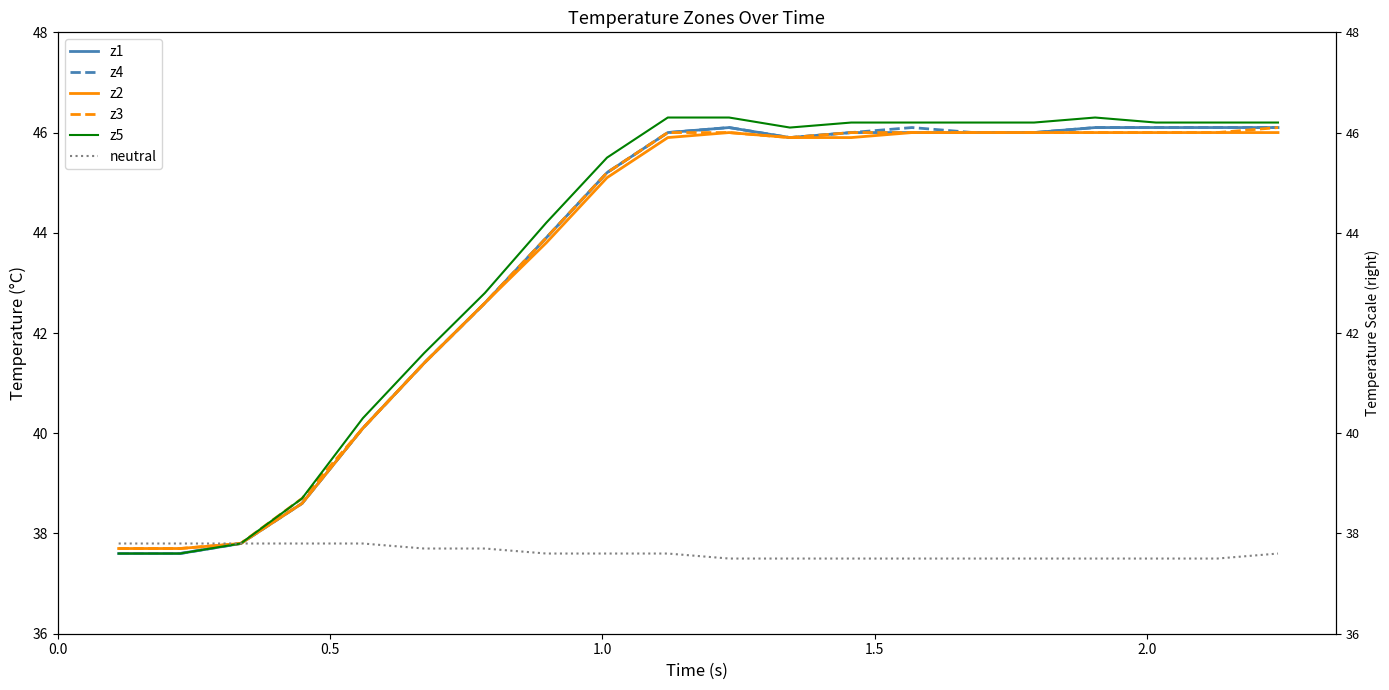

True or false: neutral and z2 cross at least once.

False